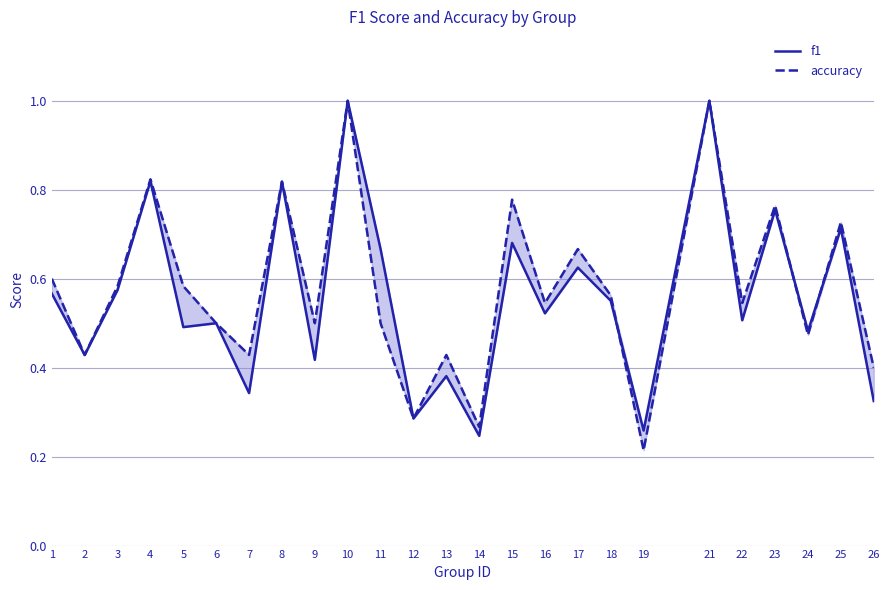

Where do accuracy and f1 first cross each other?

18 and 19